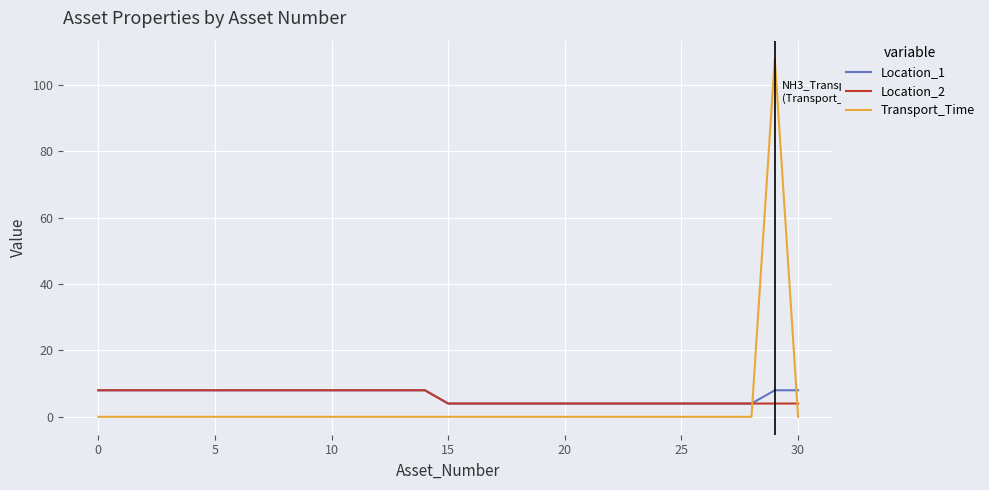

Reading right to left, transcribe all the data shown in this chart.

Location_1: 8	8	4	4	4	4	4	4	4	4	4	4	4	4	4	4	8	8	8	8	8	8	8	8	8	8	8	8	8	8	8
Location_2: 4	4	4	4	4	4	4	4	4	4	4	4	4	4	4	4	8	8	8	8	8	8	8	8	8	8	8	8	8	8	8
Transport_Time: 0	108	0	0	0	0	0	0	0	0	0	0	0	0	0	0	0	0	0	0	0	0	0	0	0	0	0	0	0	0	0